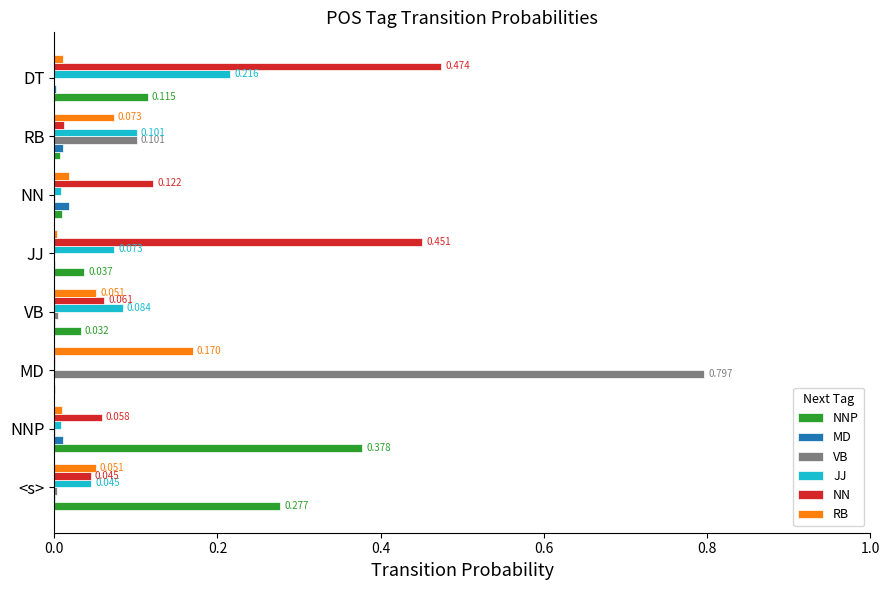

At which label does RB reach its peak?

MD